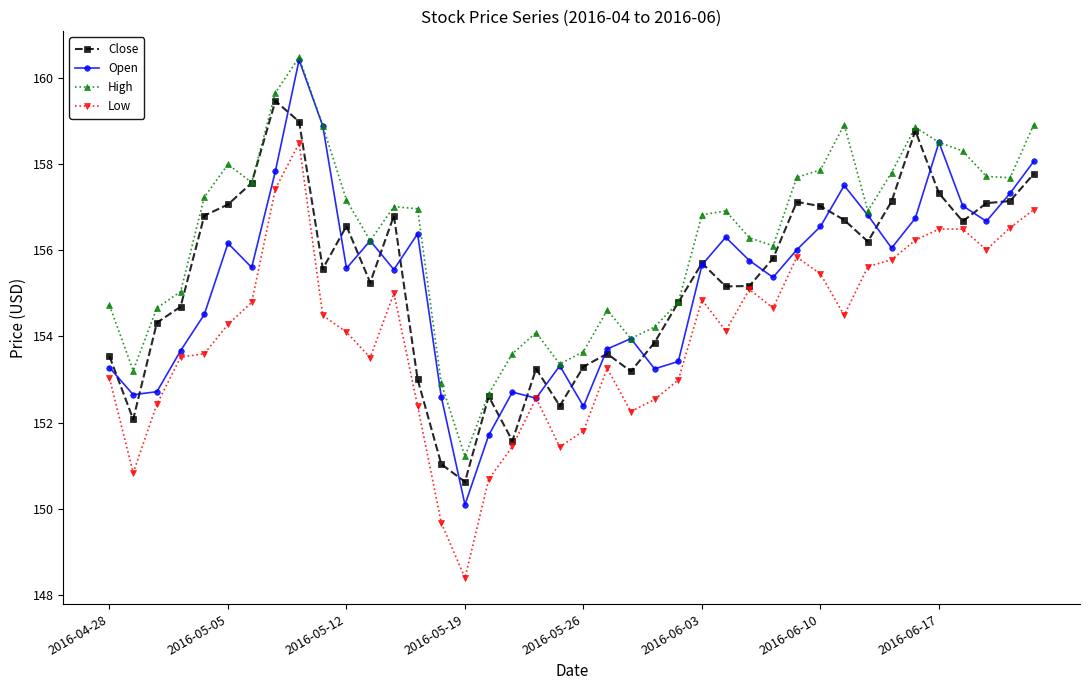

True or false: Open has more than 2 points higher than both neighbors.

True